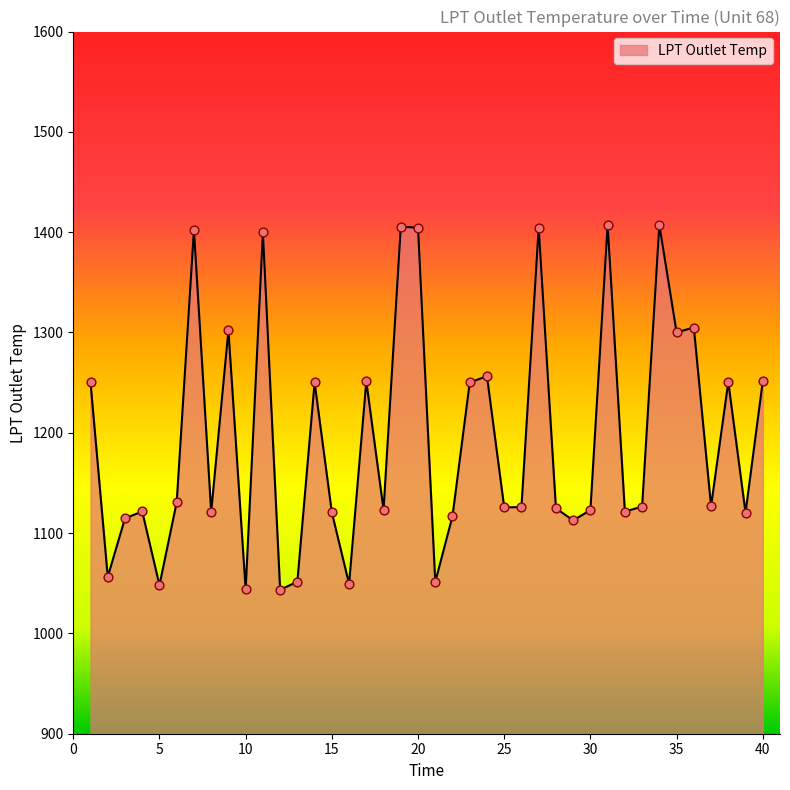

What is the greatest value displayed?

1407.5